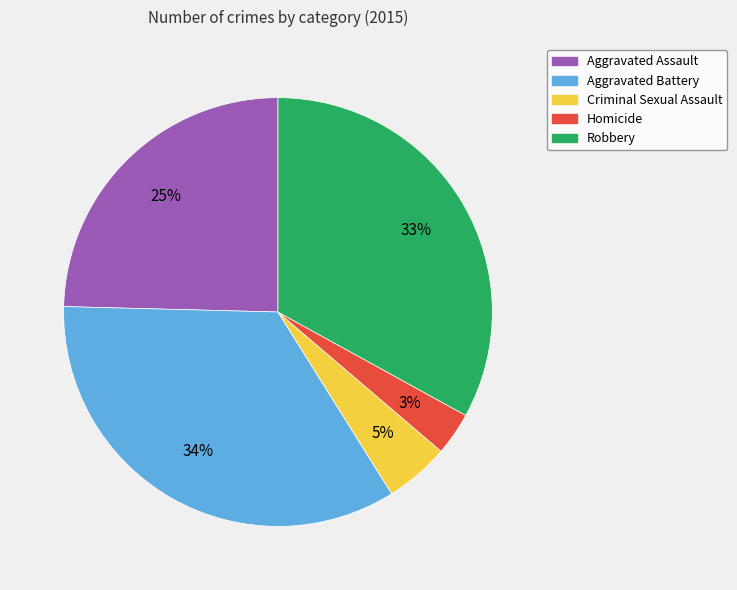

How many segments does this pie chart have?

5